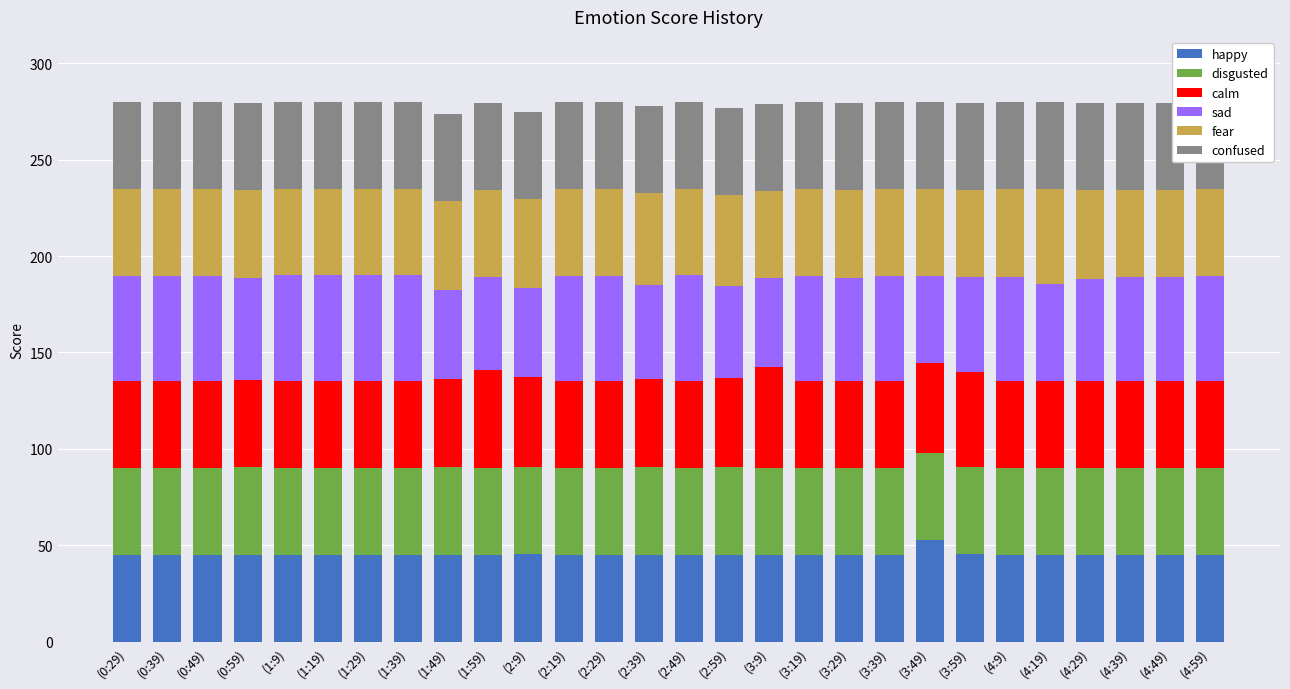

True or false: happy has a value of 63.7 at (1:29).

False